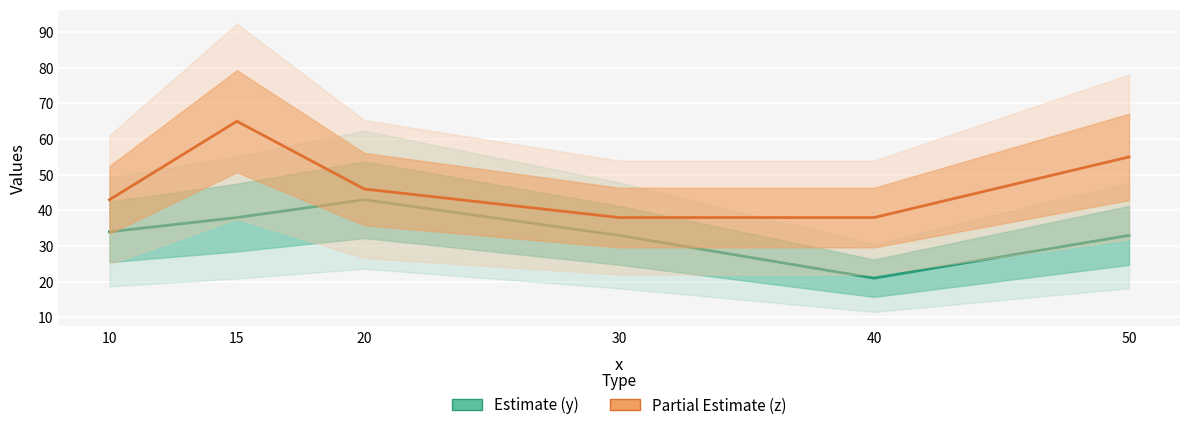

The y (Estimate) series shows 38 at 15. True or false?

True